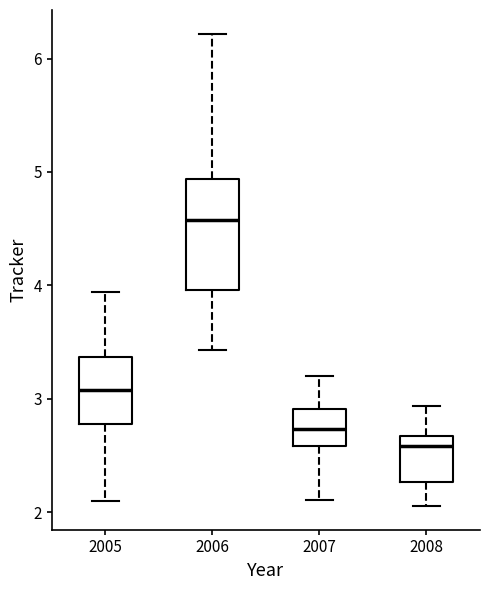

Comparing the boxes themselves (not the whiskers), which one is the tallest?

2006